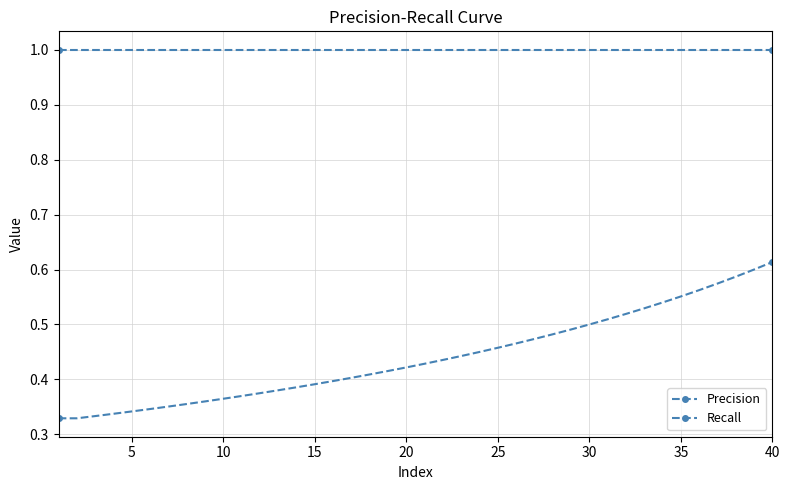

What is the lowest value of the Precision series?

0.3